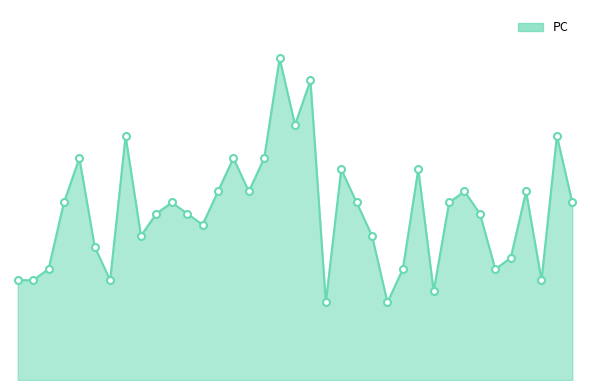

Is this an area chart (filled region under the line)?

Yes